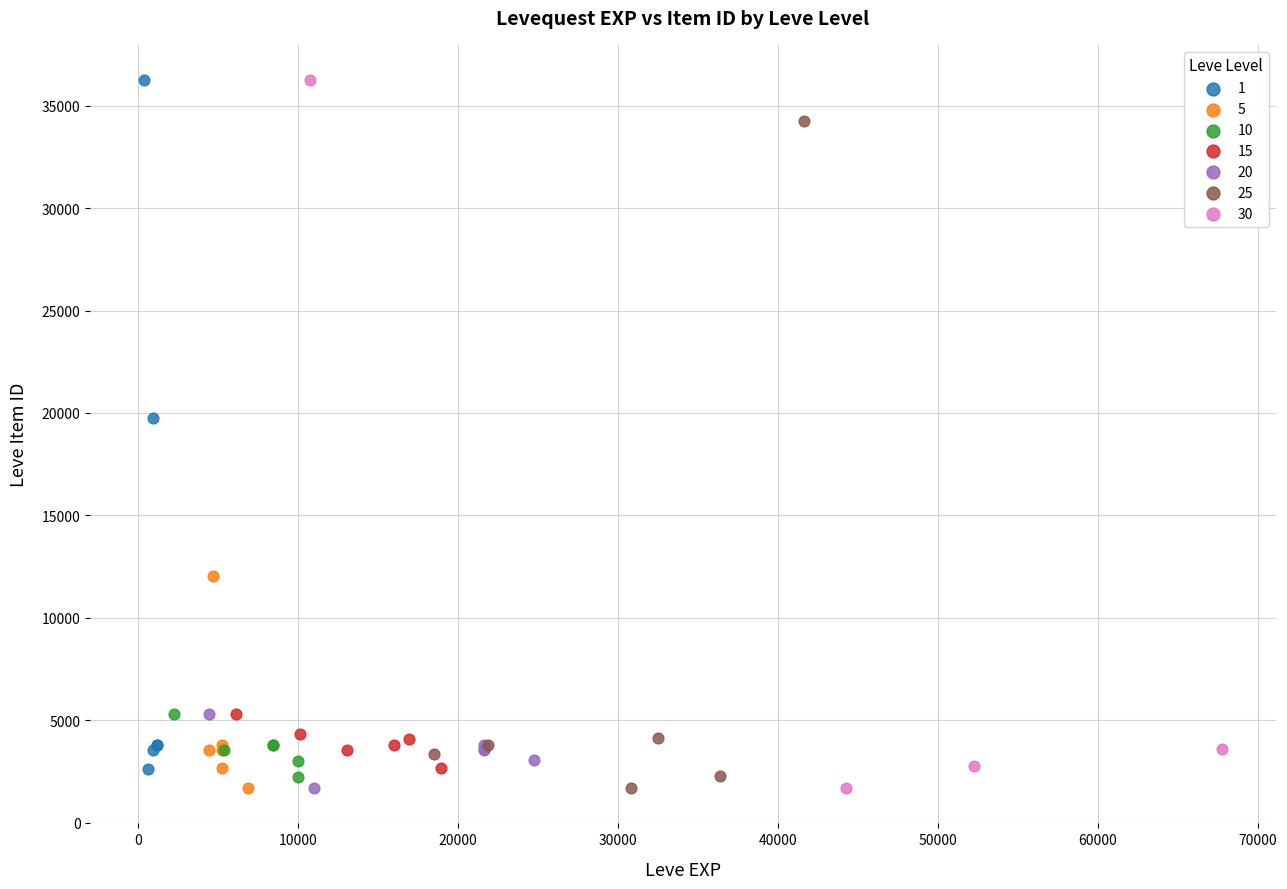

What are all the series names shown in the legend?

1, 5, 10, 15, 20, 25, 30